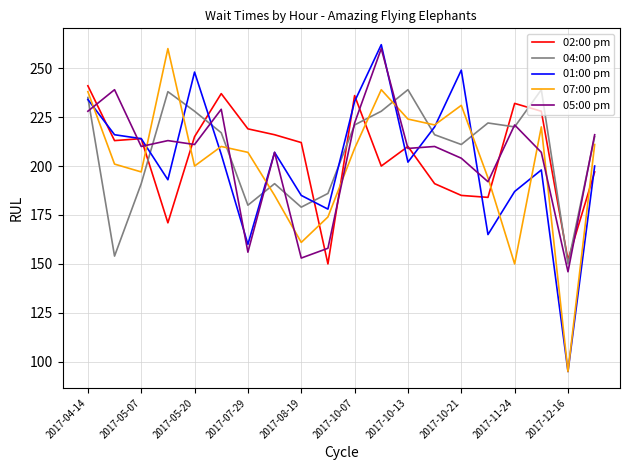

In 05:00 pm, how many points are lower than both neighbors (excluding endpoints)?

7